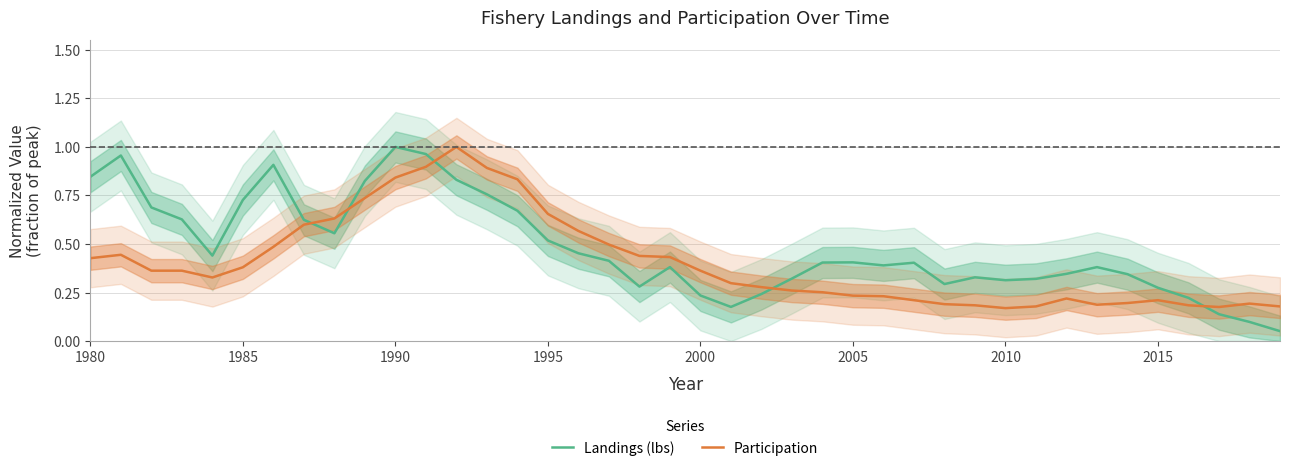

What are all the series names shown in the legend?

Landings (lbs), Participation